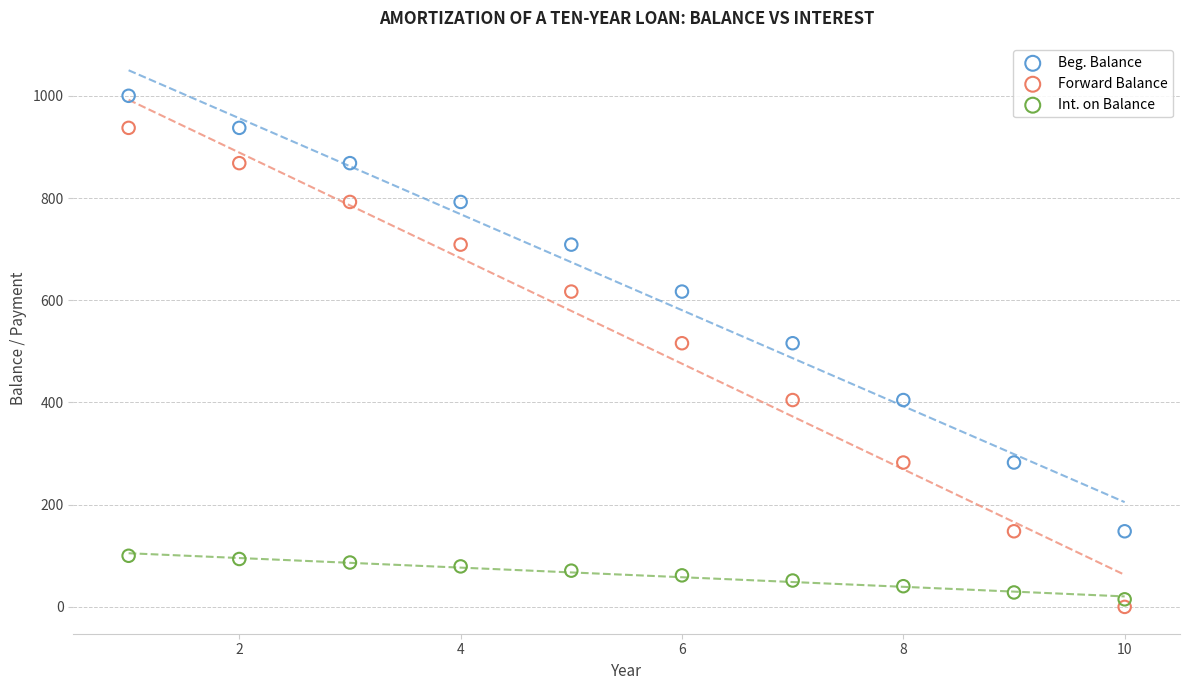

What is the X range (max minus min) for the scatter plot?

9.0